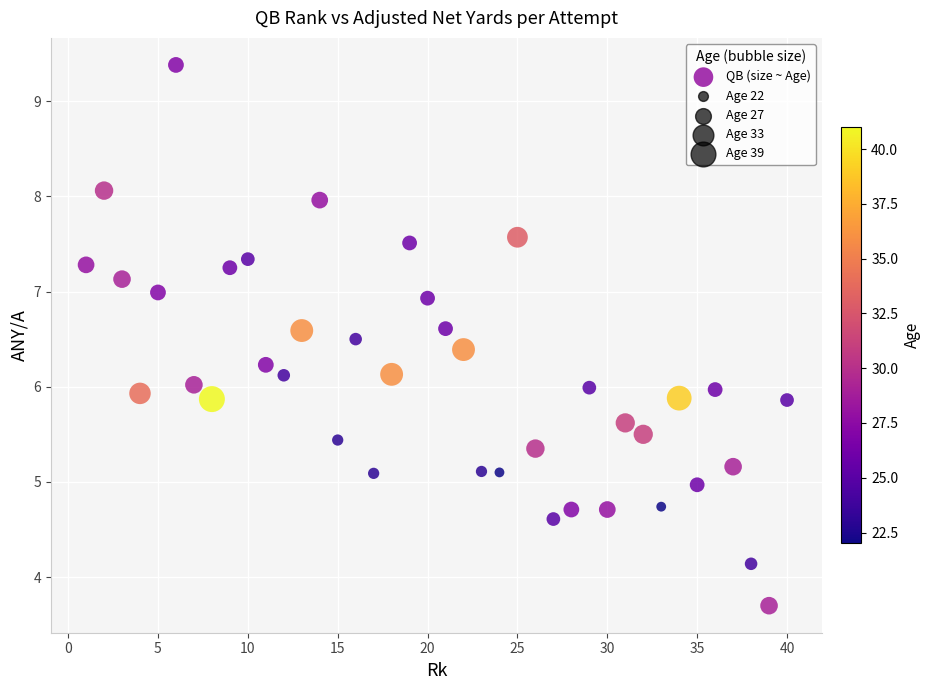

What is the range of X values (max minus min)?

39.0